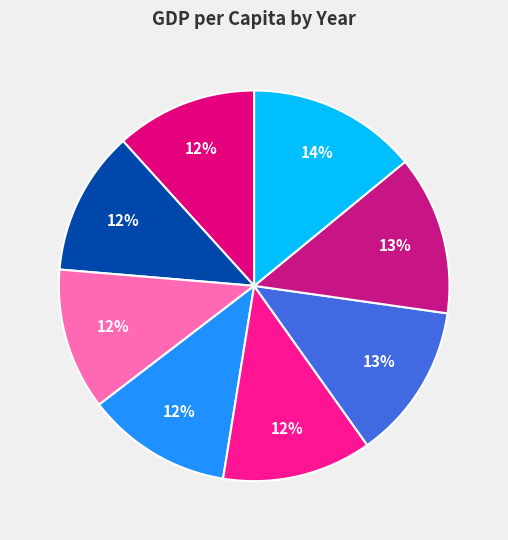

How many segments does this pie chart have?

8